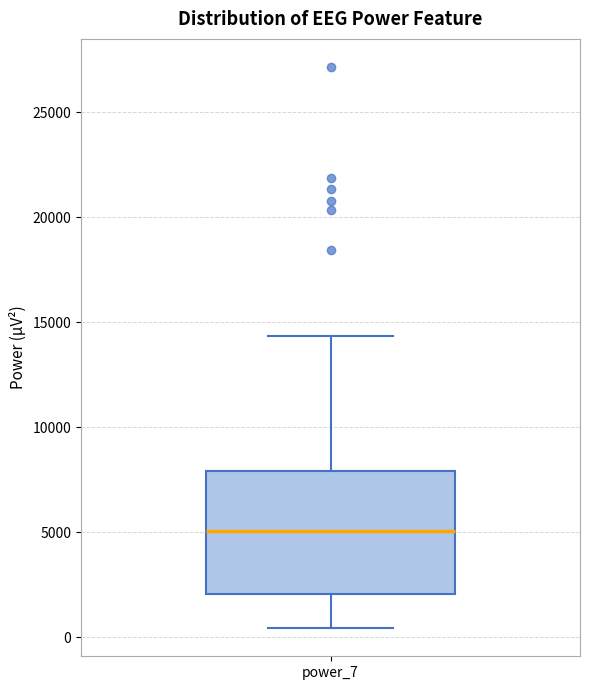

Read this box plot against the y-axis: the position of the median line, the range covered by the box, and the ends of both whiskers. The values are not printed on the chart, so give them approximately, as read against the axis.

median 5000, box 2000 to 8000, whiskers 500 to 14500